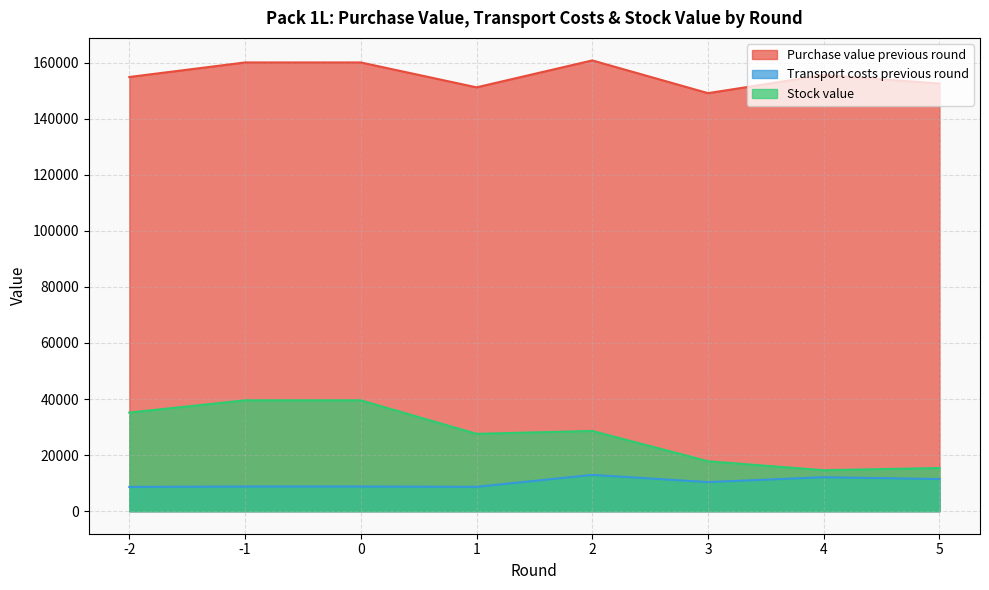

True or false: Stock value and Transport costs previous round cross at least once.

False